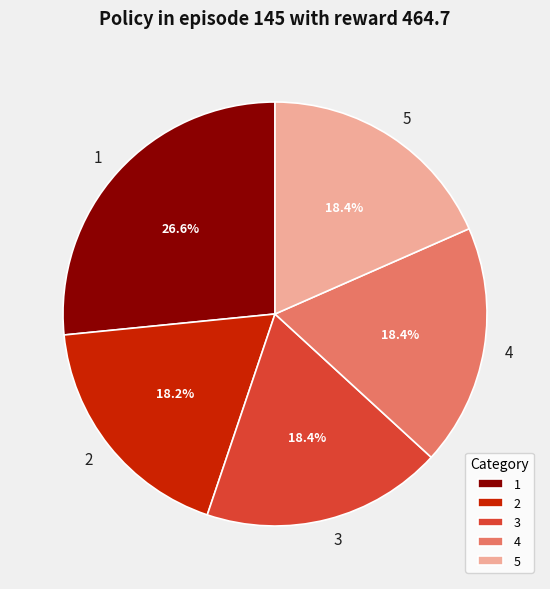

Is 2 the majority of the pie?

No